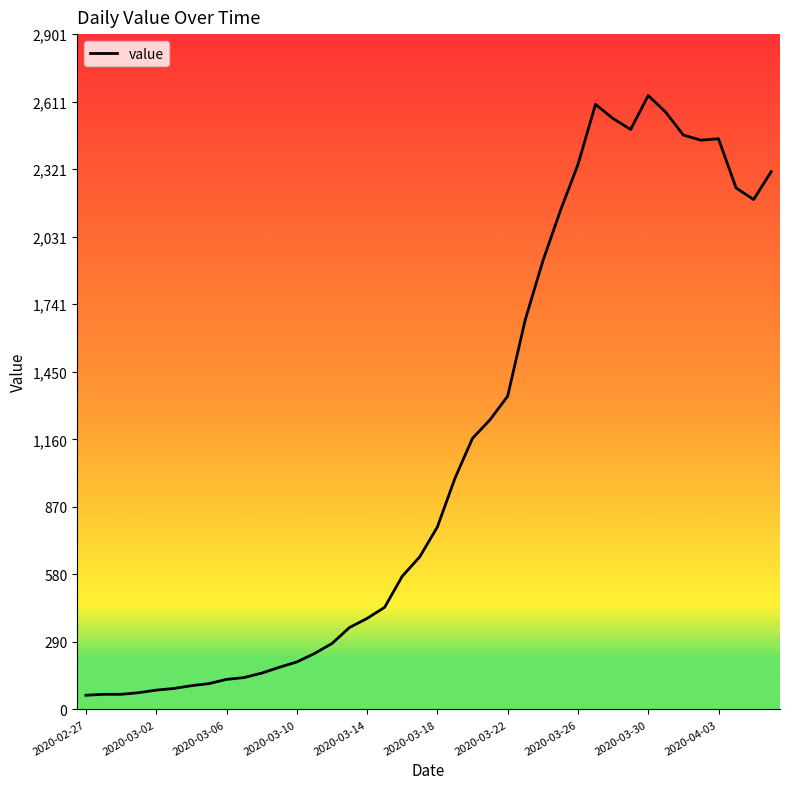

What is the smallest value displayed?

61